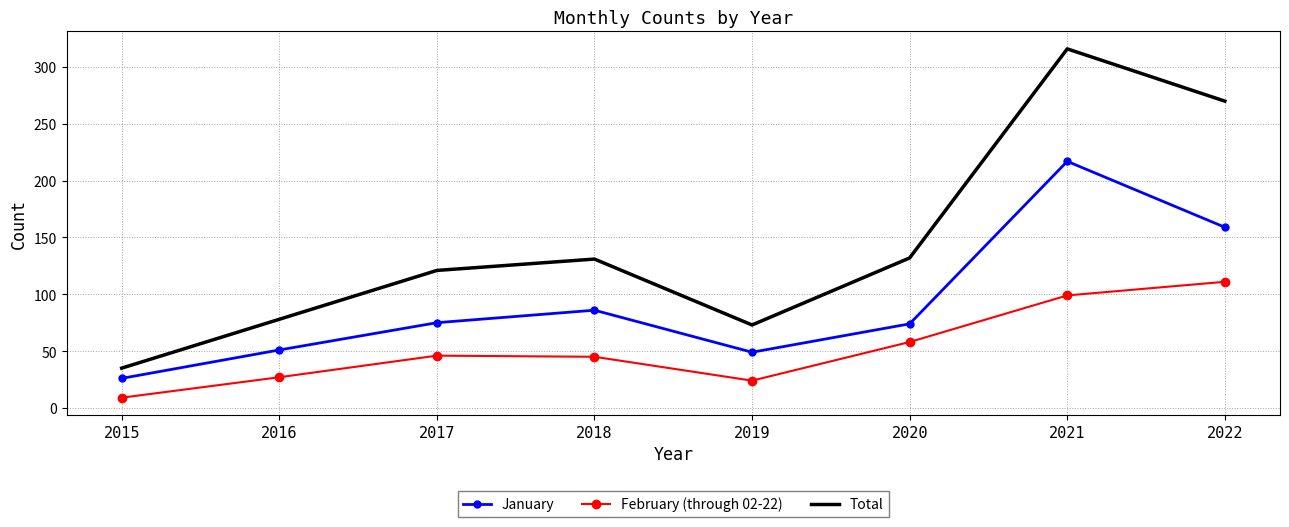

What is the smallest value displayed?

9